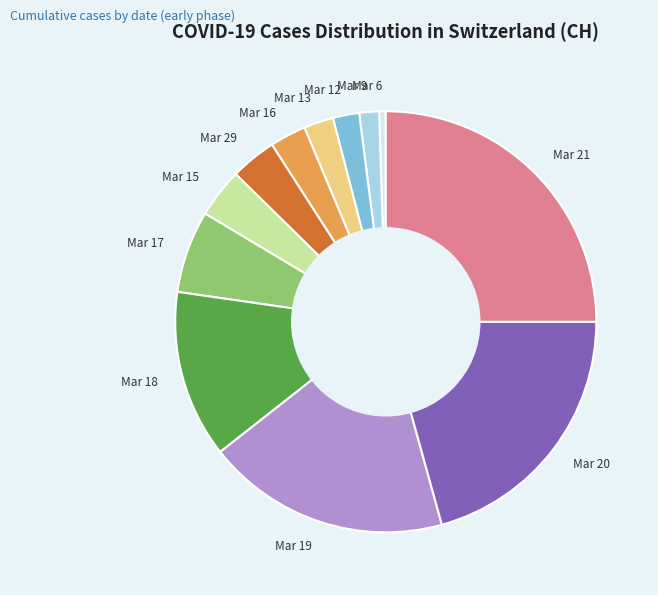

Is there a majority slice in this chart?

No